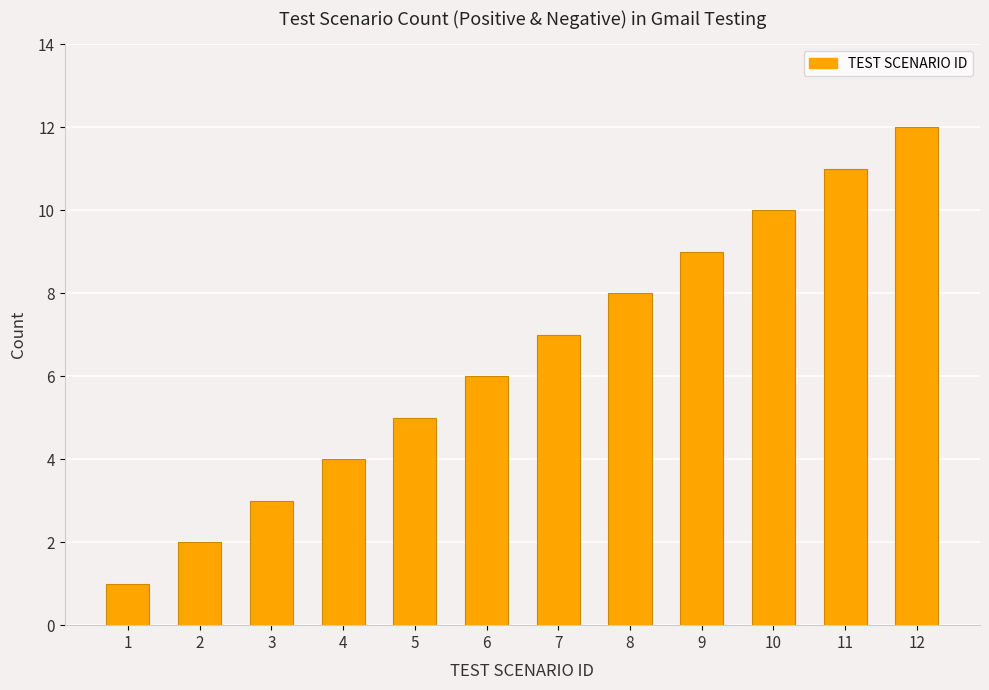

Are the bars grouped side by side (vs. stacked)?

No